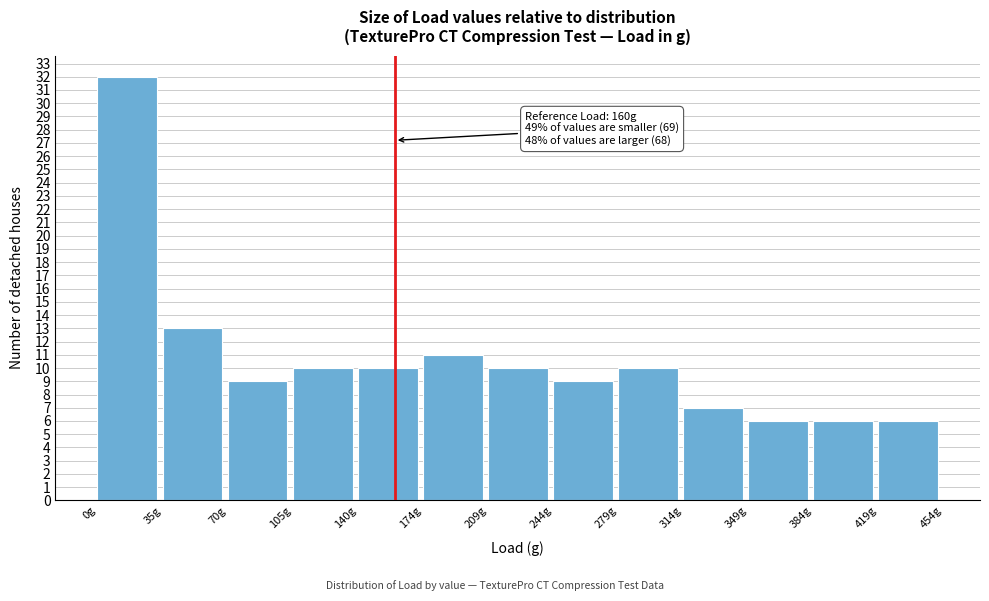

Over which range of the x-axis is the bar tallest?

0 to 35